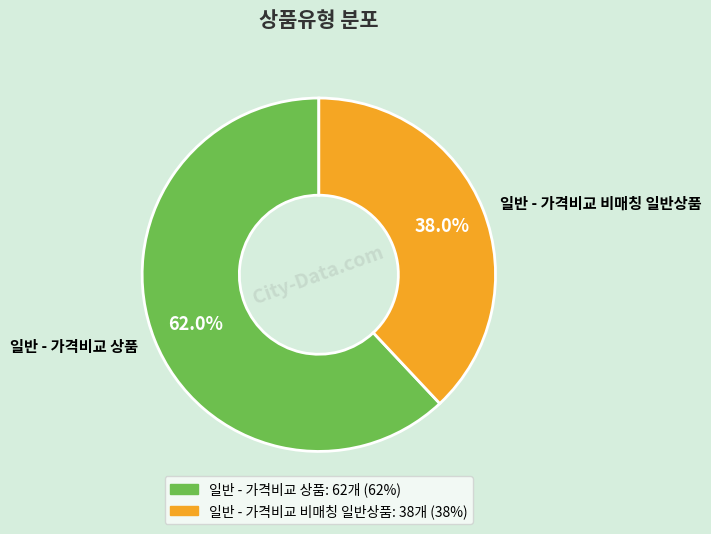

Count the number of slices in the pie.

2